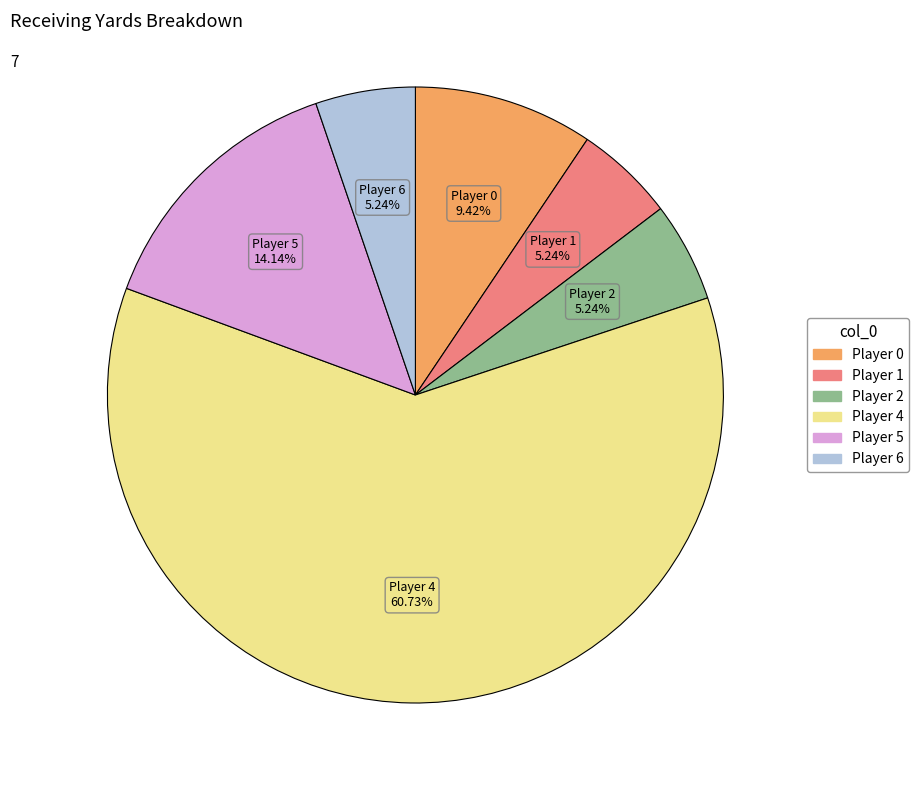

Is there a majority slice in this chart?

Yes